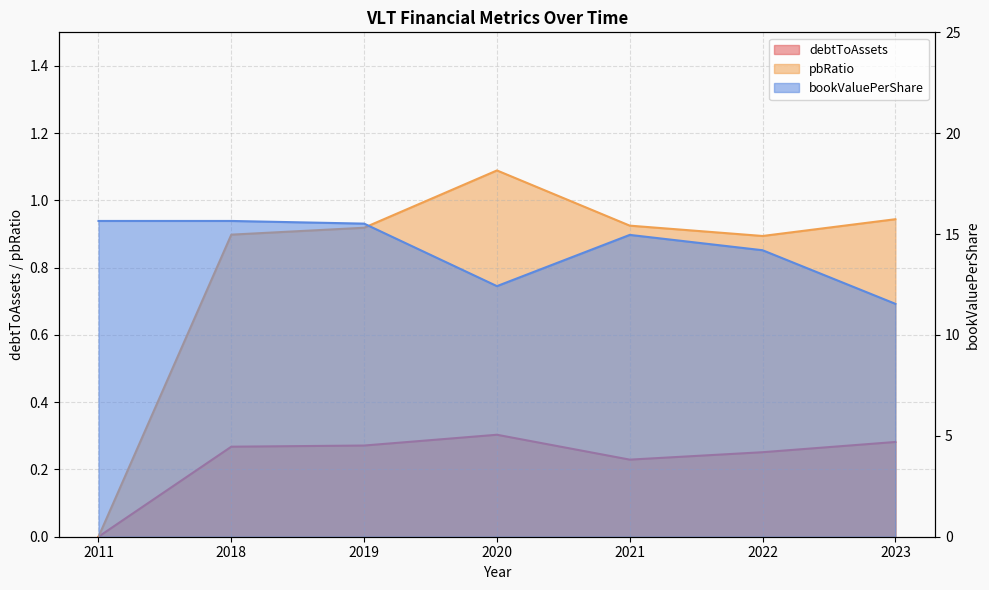

At which category does bookValuePerShare reach its first local peak?

2021